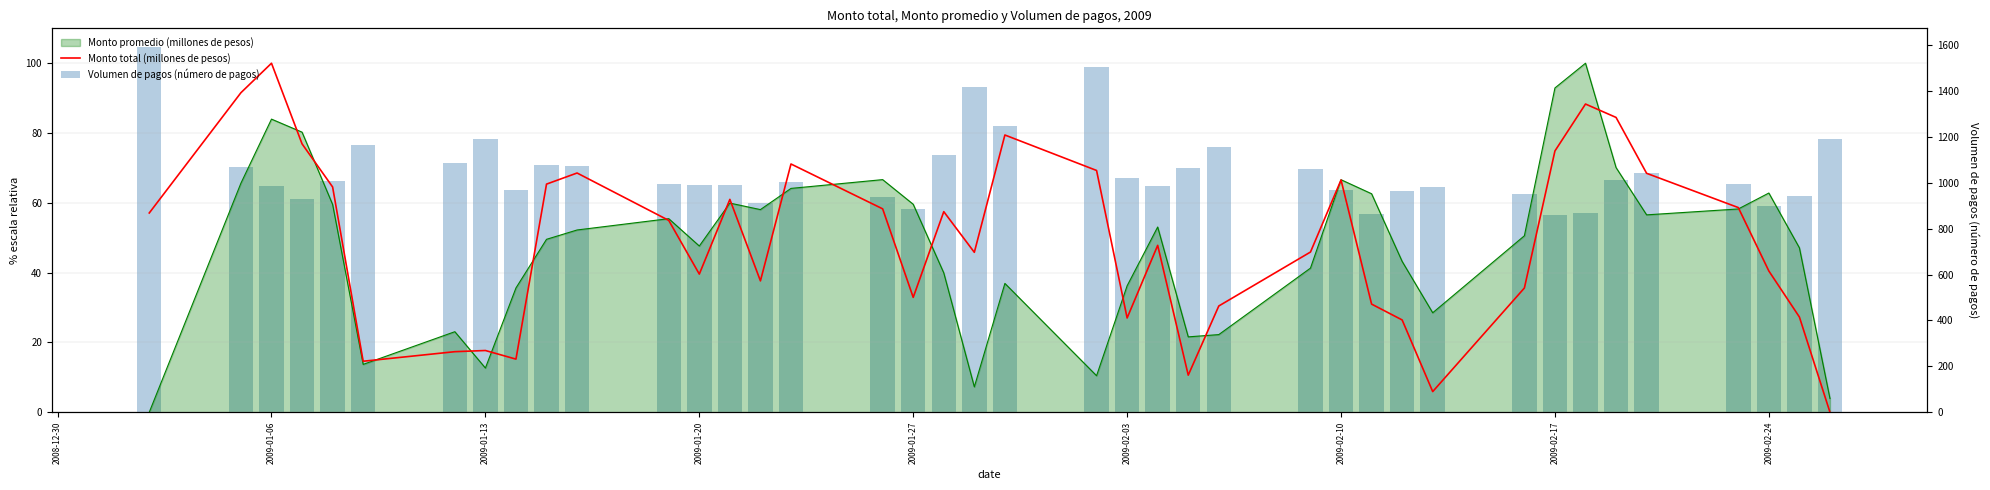

How many data points in Monto total (millones de pesos) are less than 54?

20